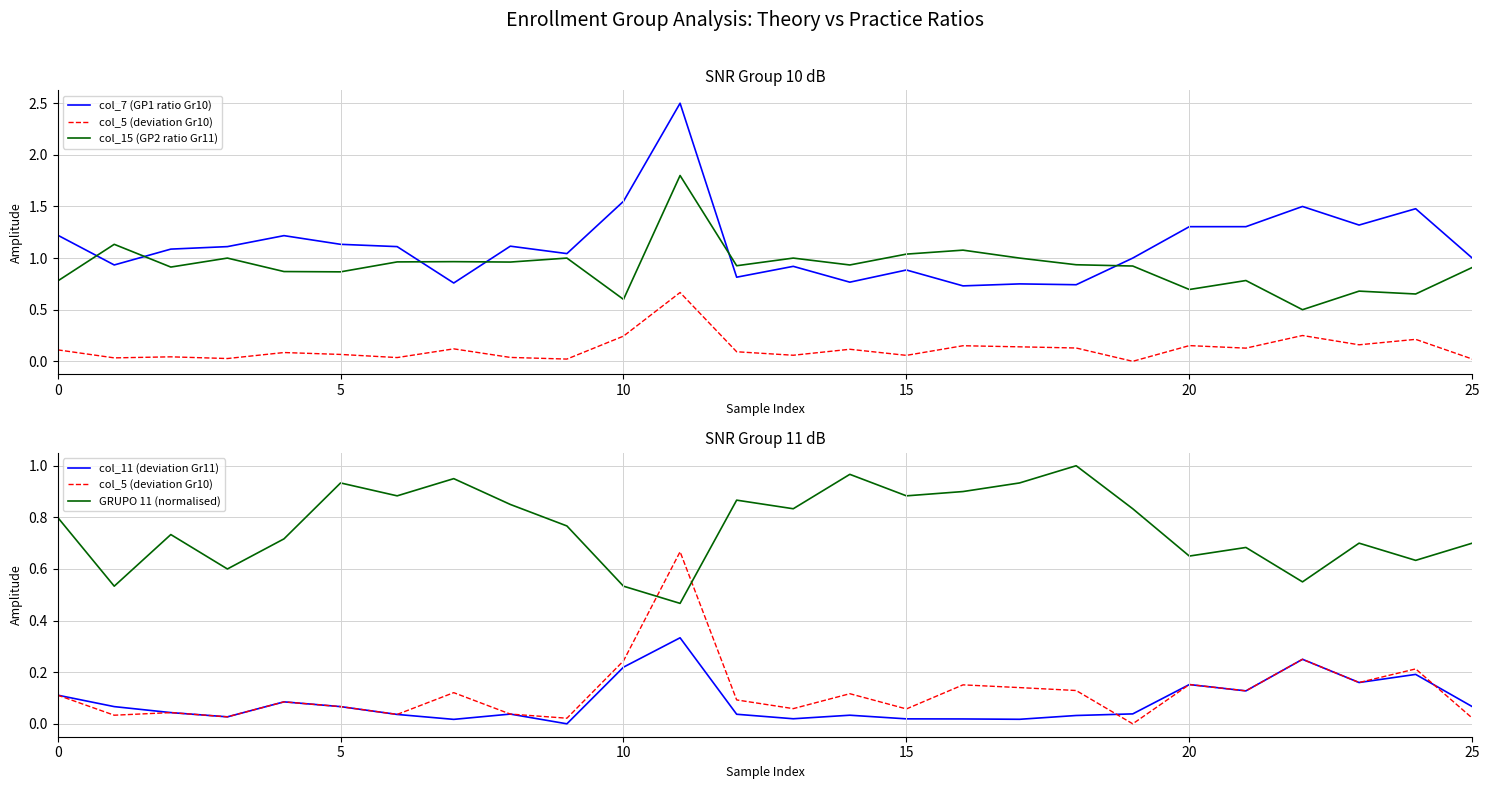

How many interior local peaks does the col_11 (deviation Gr11) series have?

7